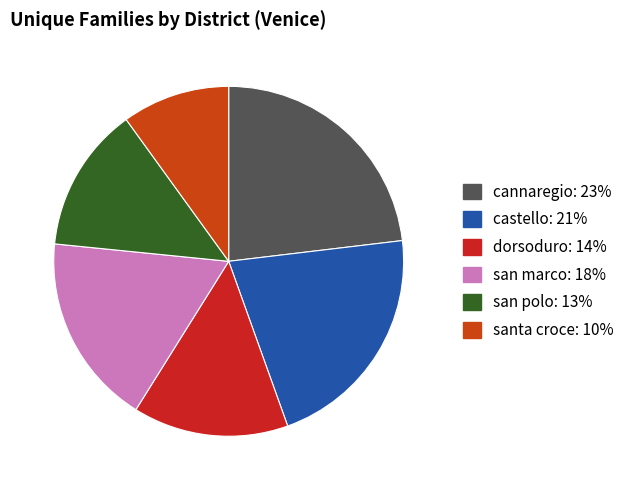

What is the smallest slice in the pie chart?

santa croce